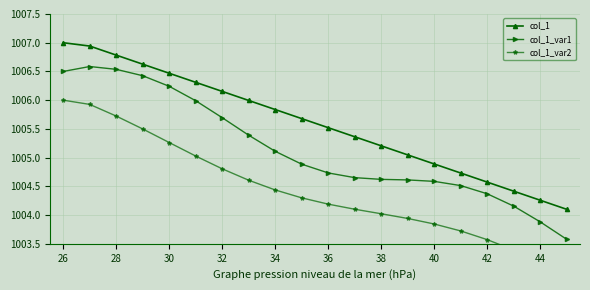

Which series has the largest total across all categories?

col_1